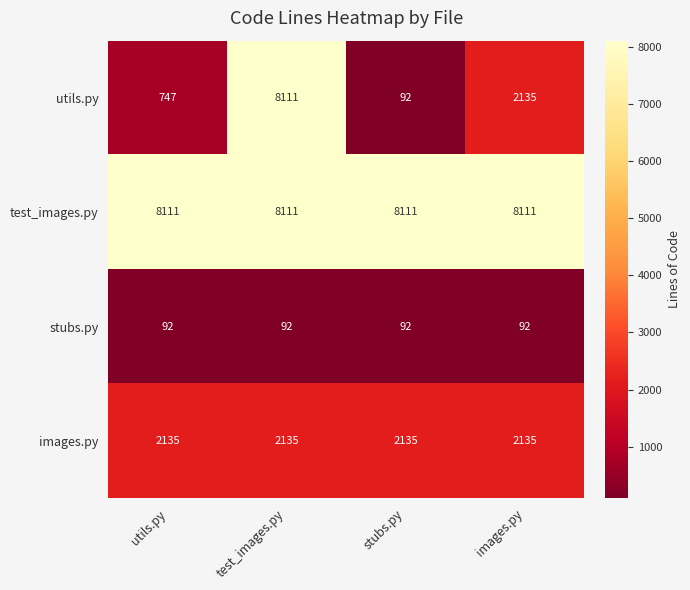

Is the value of utils.py at images.py greater than the value of test_images.py at test_images.py?

No